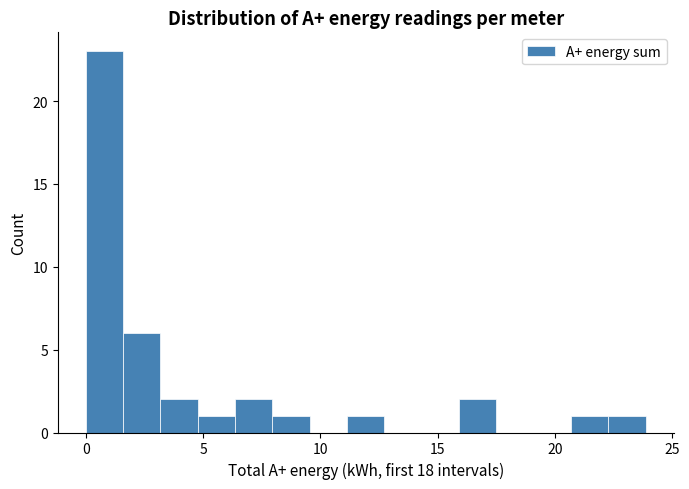

Read against the x-axis, roughly where is the centre of the tallest bar?

1.0